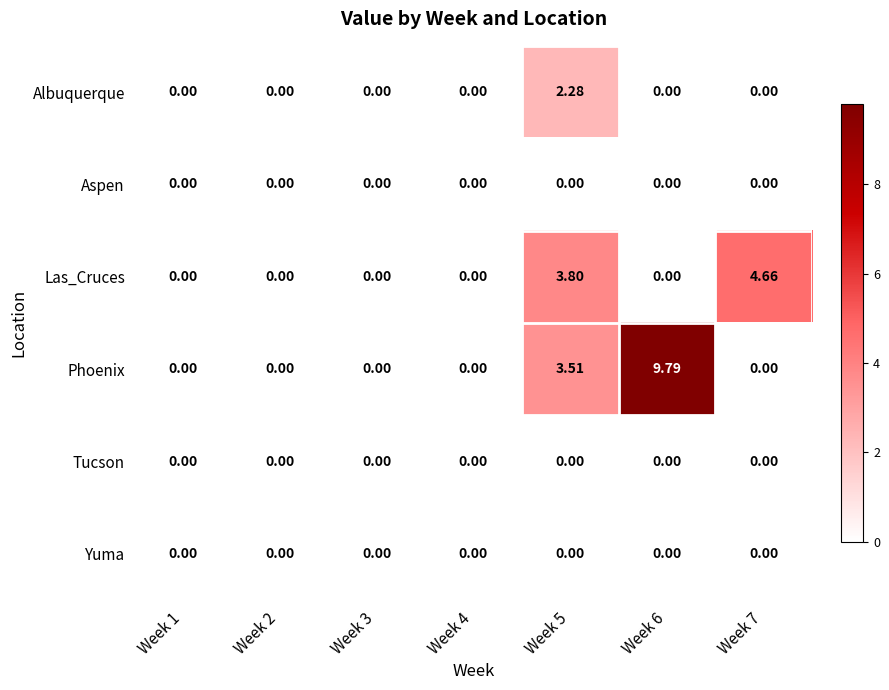

Which series has the largest total across all categories?

Phoenix